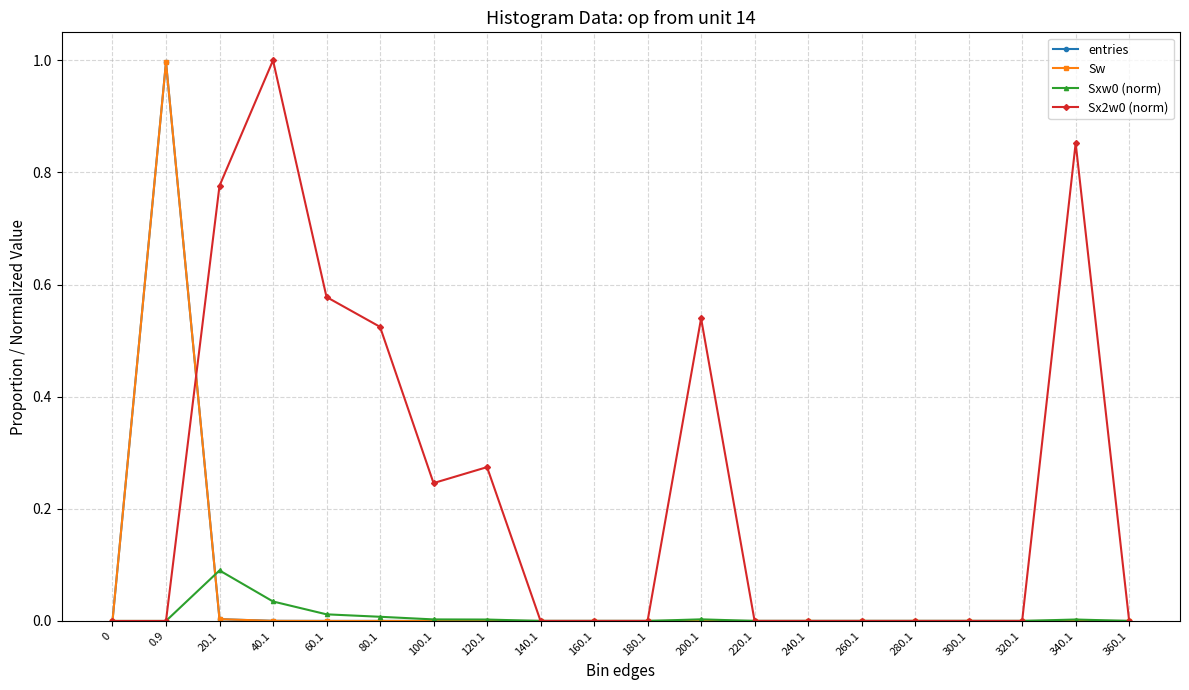

Is this an area chart (filled region under the line)?

No